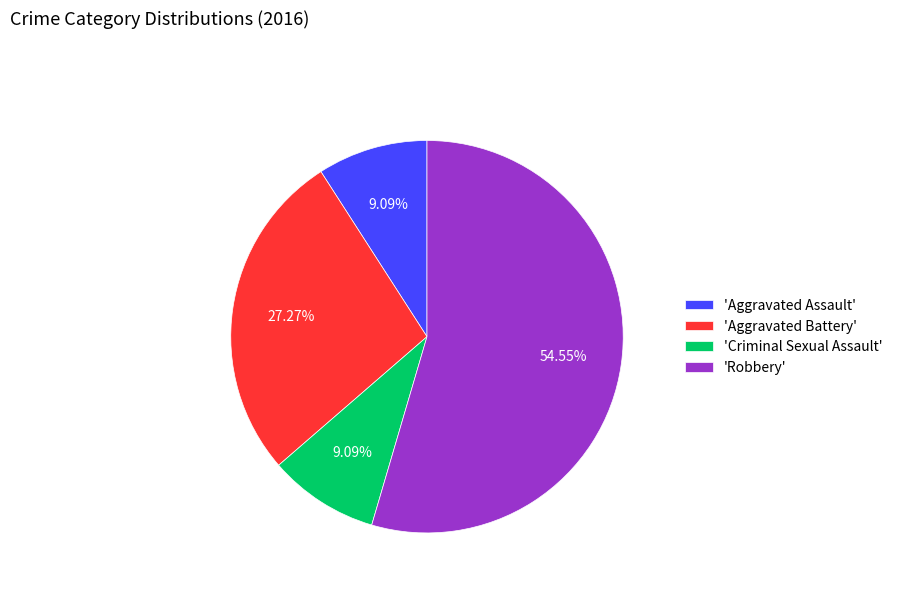

Which slice is the largest?

'Robbery'